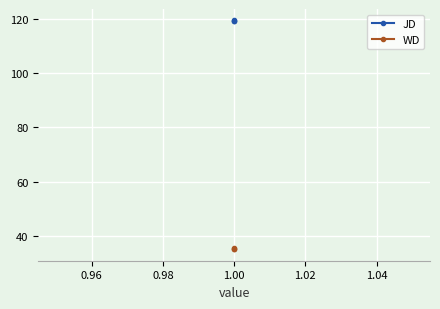

How many data points in JD are less than 119?

1